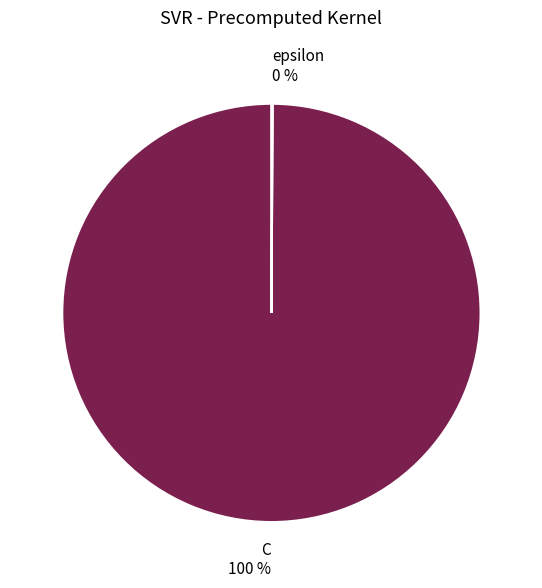

To the nearest percent, what is the difference between the largest and smallest slice percentages?

100%